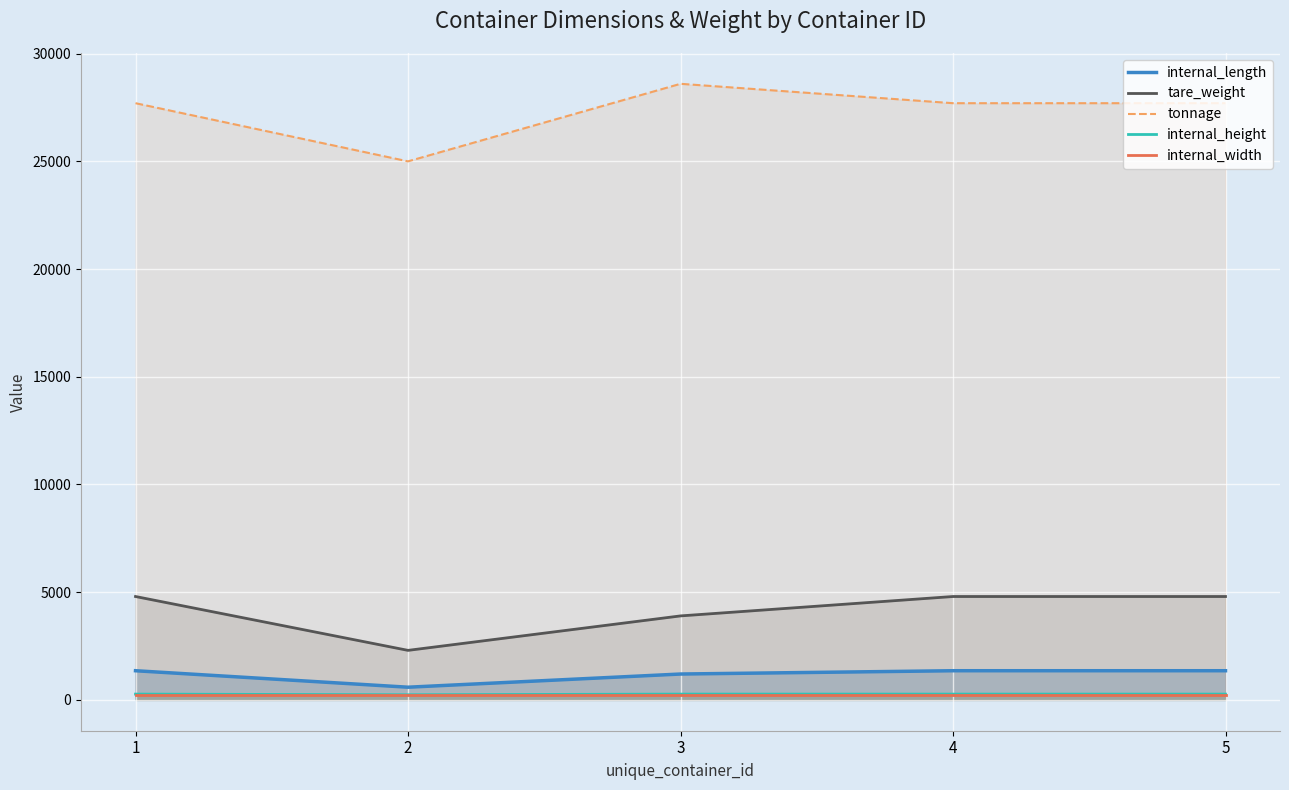

What are all the series names shown in the legend?

internal_length, tare_weight, tonnage, internal_height, internal_width